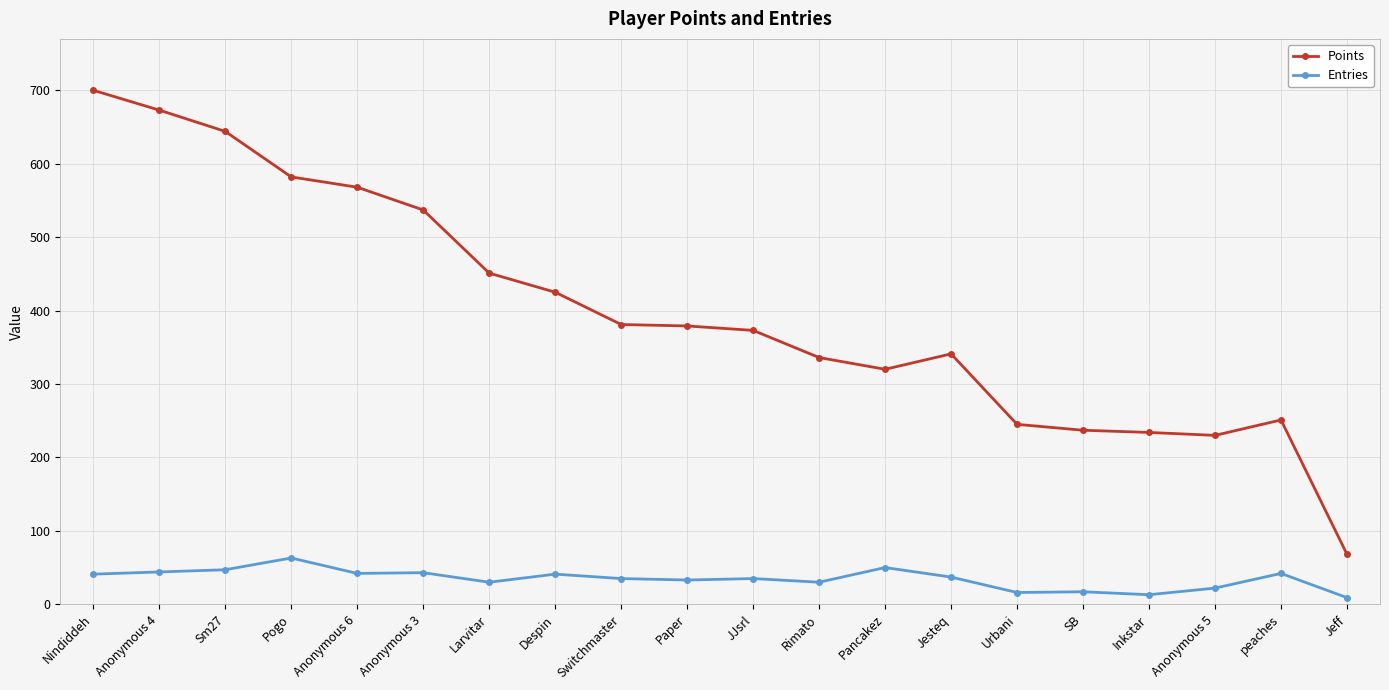

How many values in the Entries series are below 37?

10